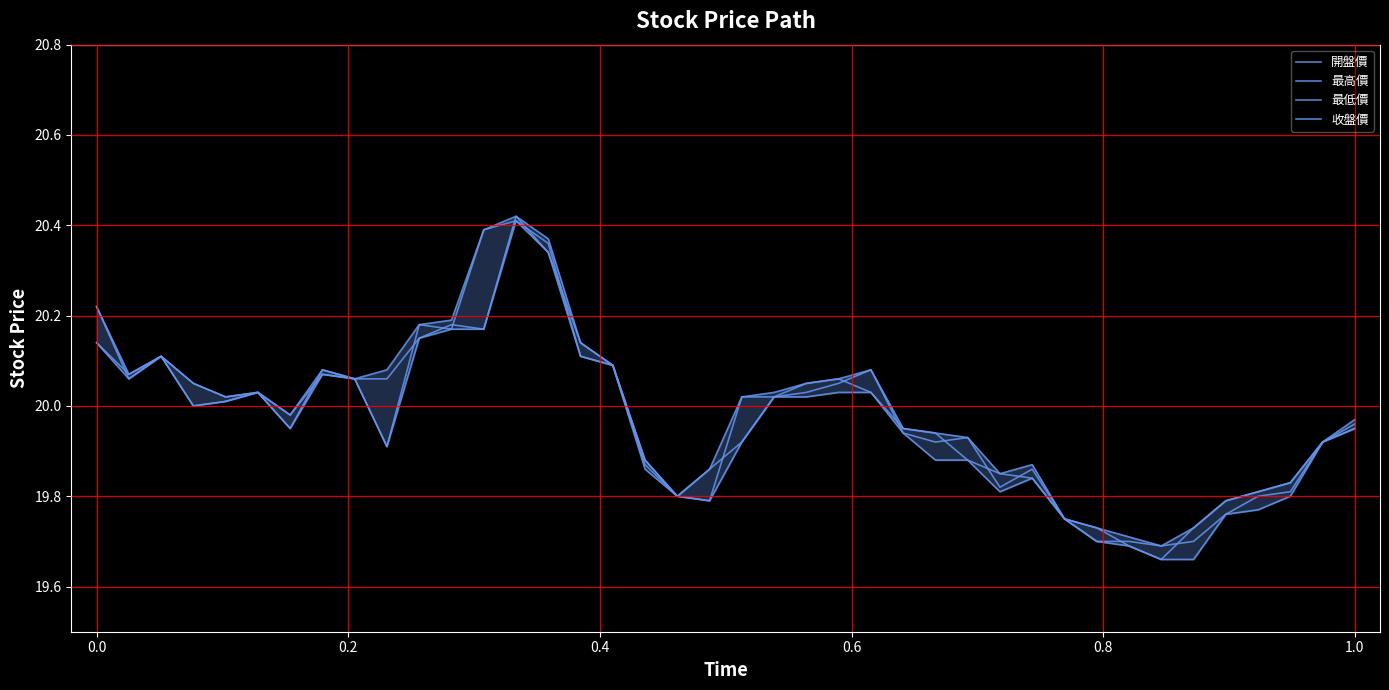

True or false: 最高價 and 最低價 cross at least once.

False